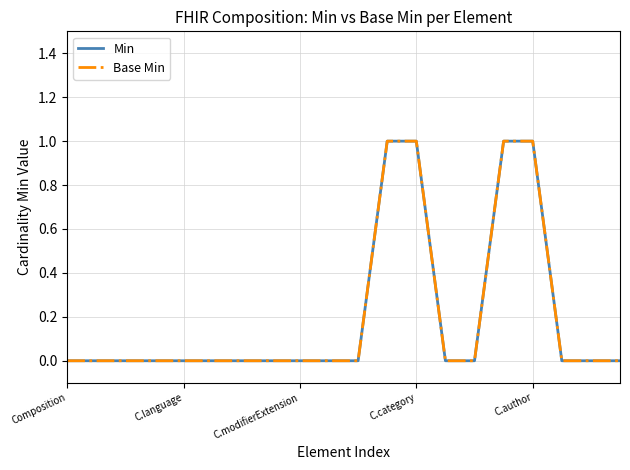

Which series has the largest range (max minus min)?

Min